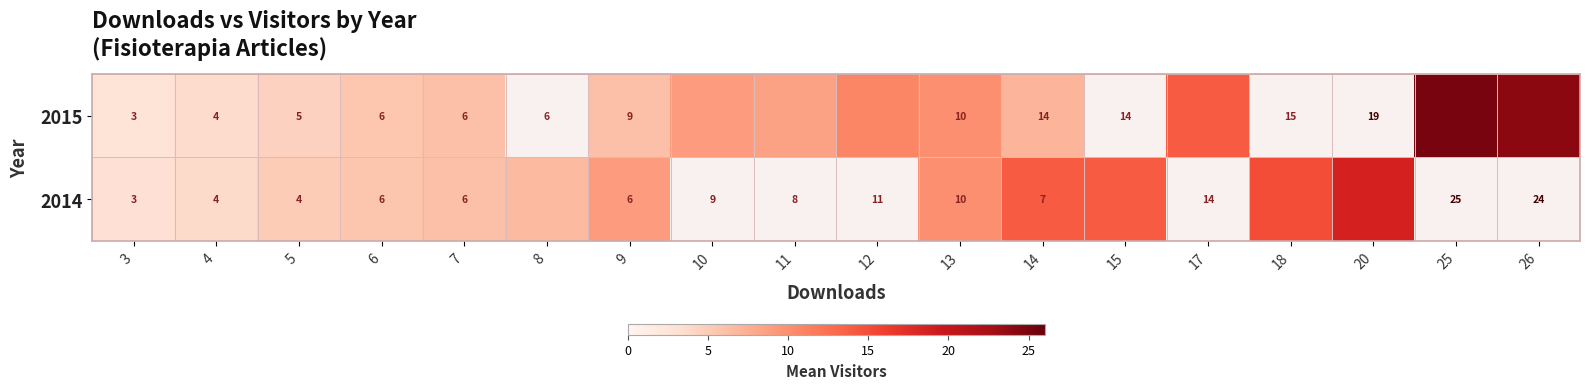

What is the difference between the maximum and minimum values in the 2015 series?

22.3